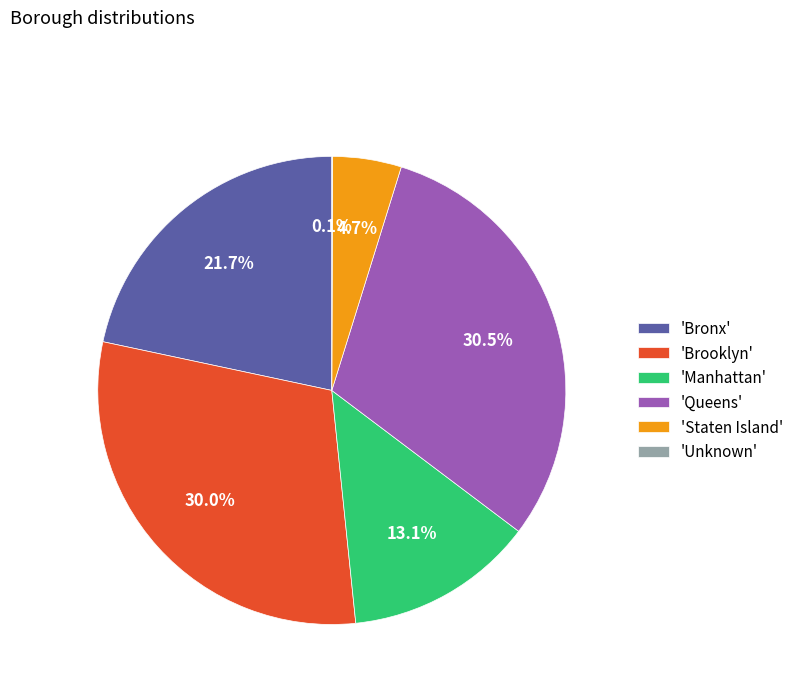

Does any single category account for the majority?

No